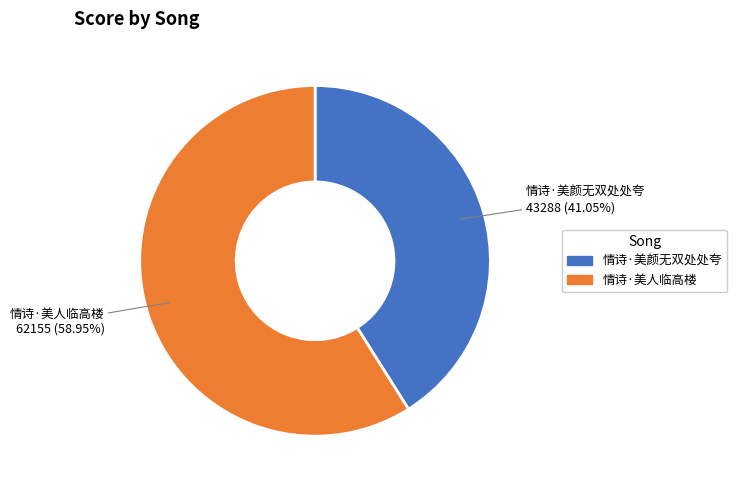

What is the largest slice in the pie chart?

情诗·美人临高楼